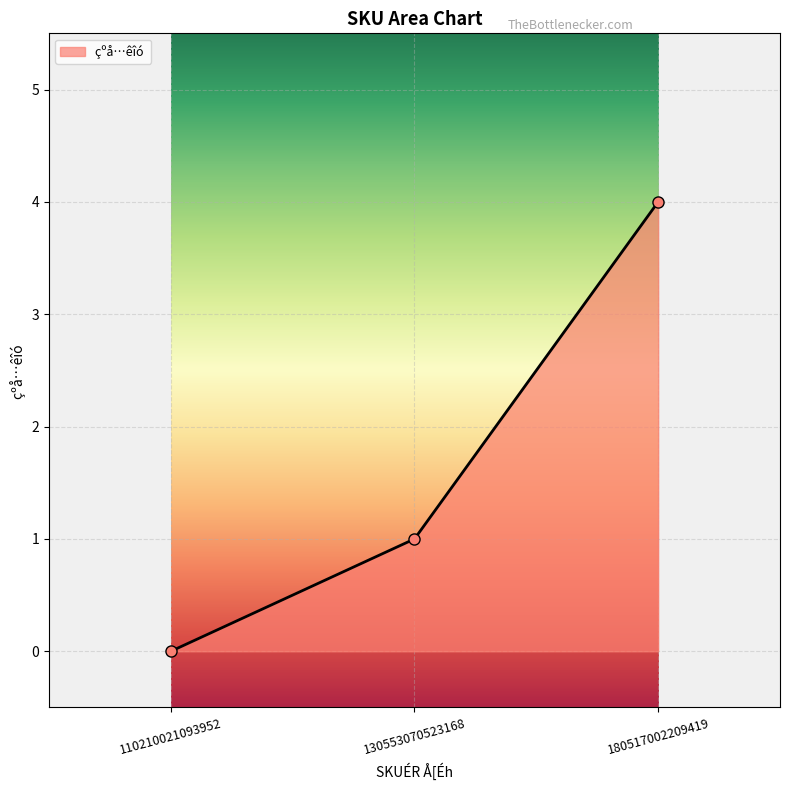

Where is the data nearest to the value 2?

130553070523168